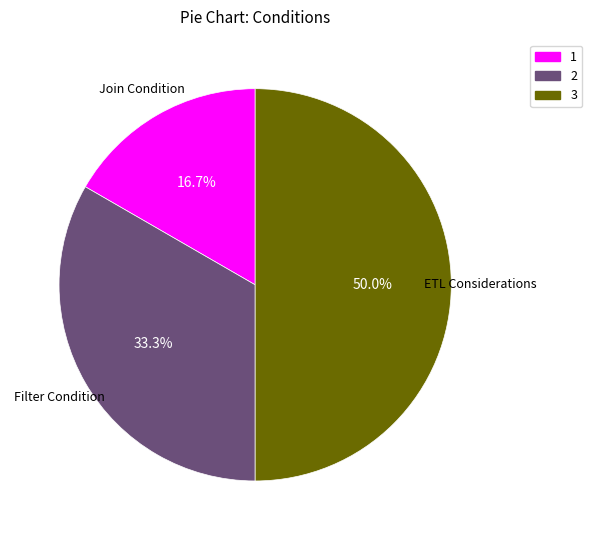

Rank the categories by value from lowest to highest.

Join Condition, Filter Condition, ETL Considerations